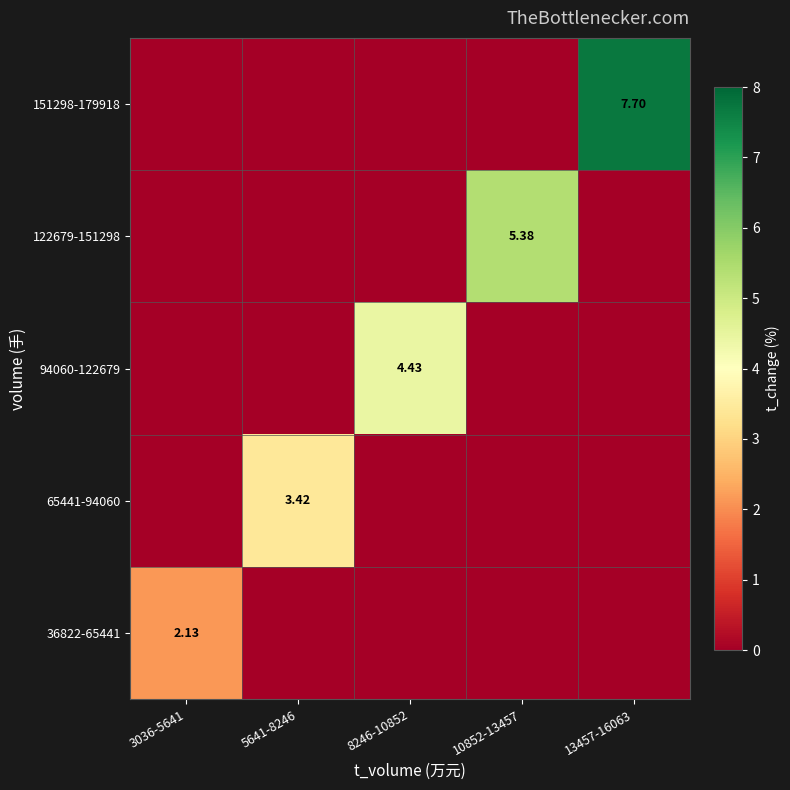

What is the difference between the highest and lowest values at 5641-8246?

3.4